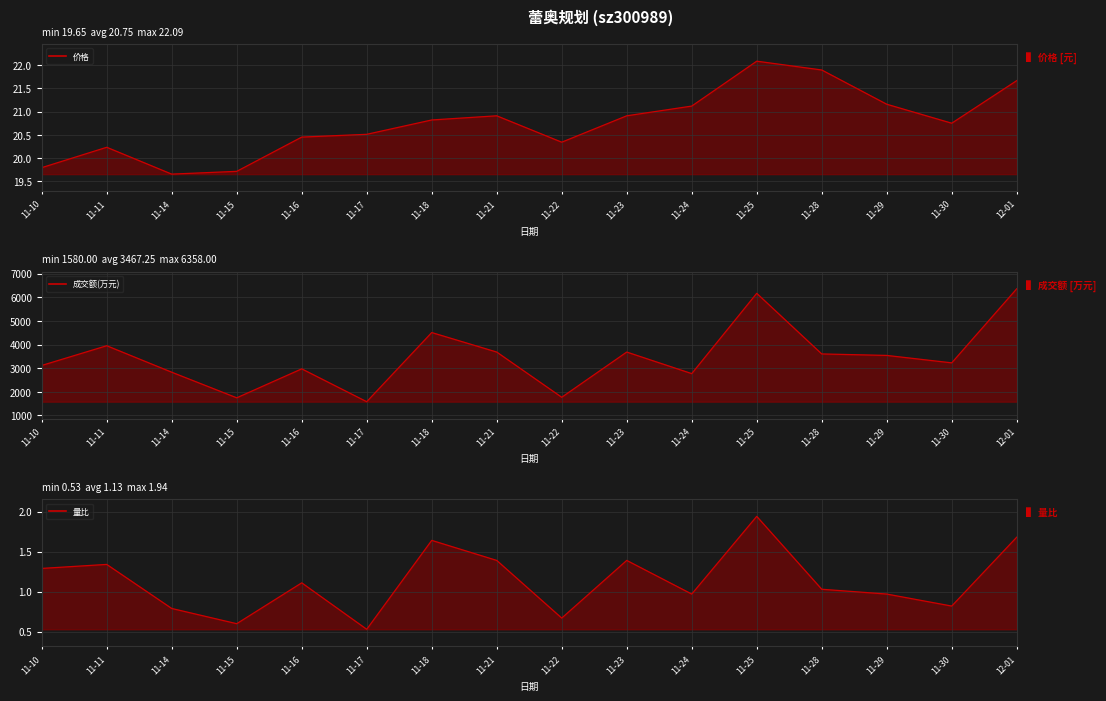

How many interior local valleys does the 成交额(万元) series have?

5